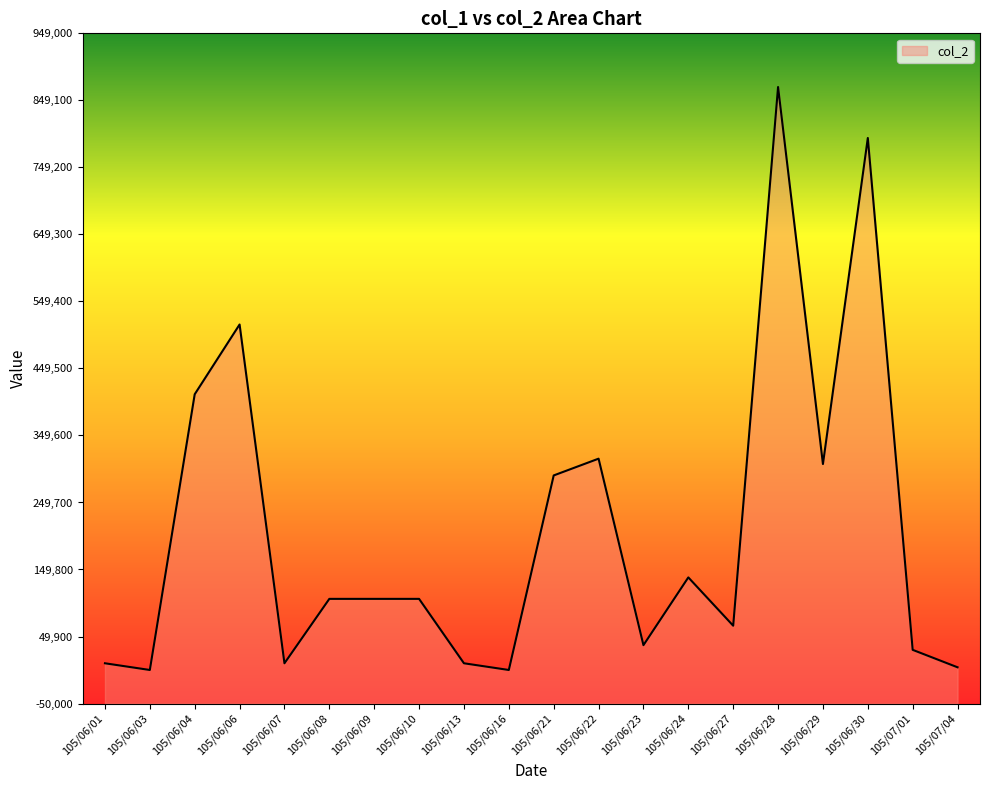

List the labels in order of value, largest first.

105/06/28, 105/06/30, 105/06/06, 105/06/04, 105/06/22, 105/06/29, 105/06/21, 105/06/24, 105/06/08, 105/06/09, 105/06/10, 105/06/27, 105/06/23, 105/07/01, 105/06/01, 105/06/07, 105/06/13, 105/07/04, 105/06/03, 105/06/16